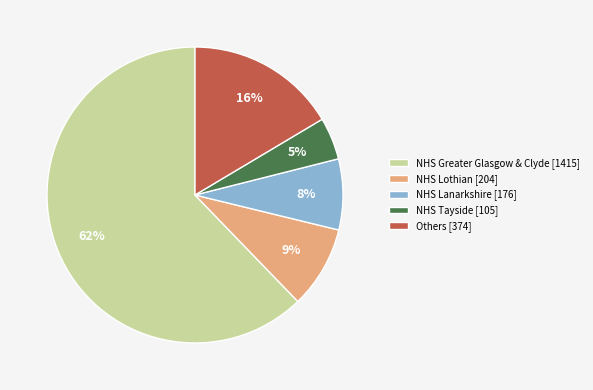

Rank the categories by value from highest to lowest.

NHS Greater Glasgow & Clyde [1415], Others [374], NHS Lothian [204], NHS Lanarkshire [176], NHS Tayside [105]